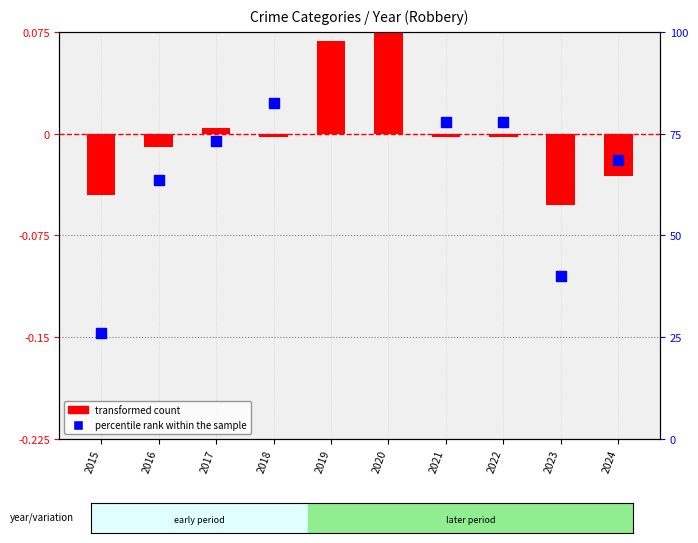

Between 2017 and 2020, which is larger?

2020